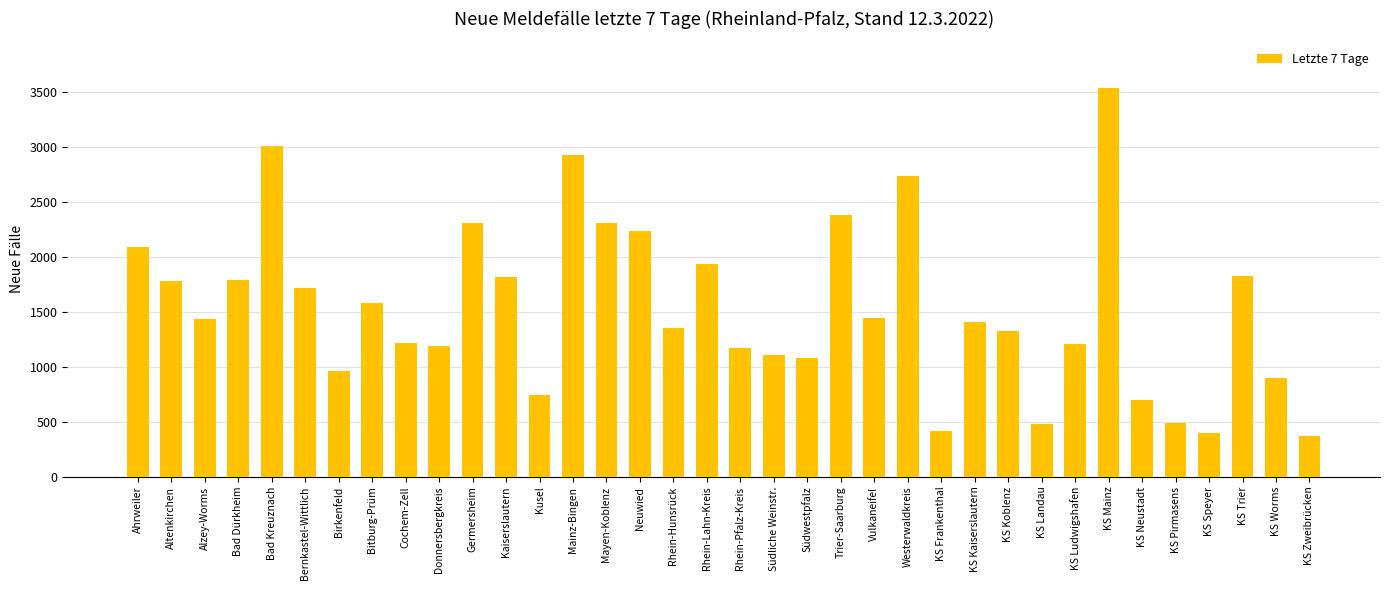

The chart shows a value of 592 at Birkenfeld. True or false?

False